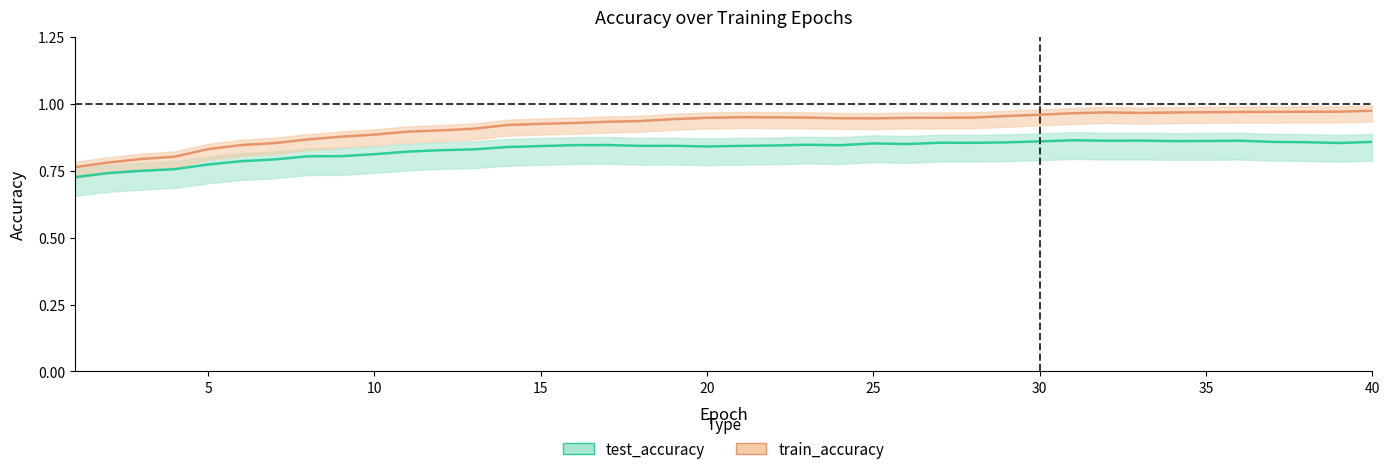

True or false: train_accuracy has a value of 1.4 at 15.

False